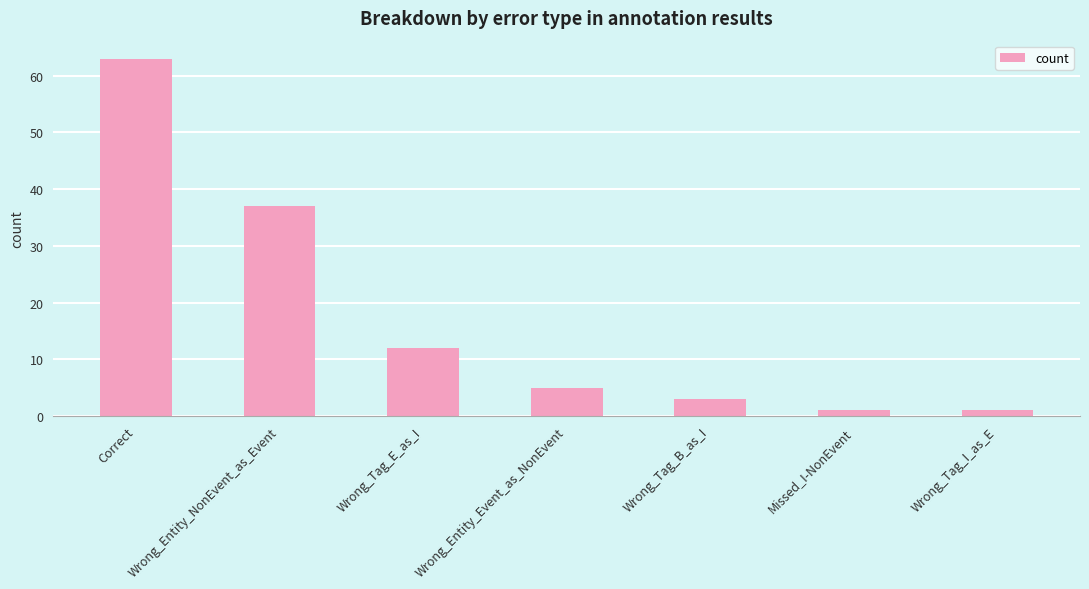

Where does the data first go above 5?

Correct